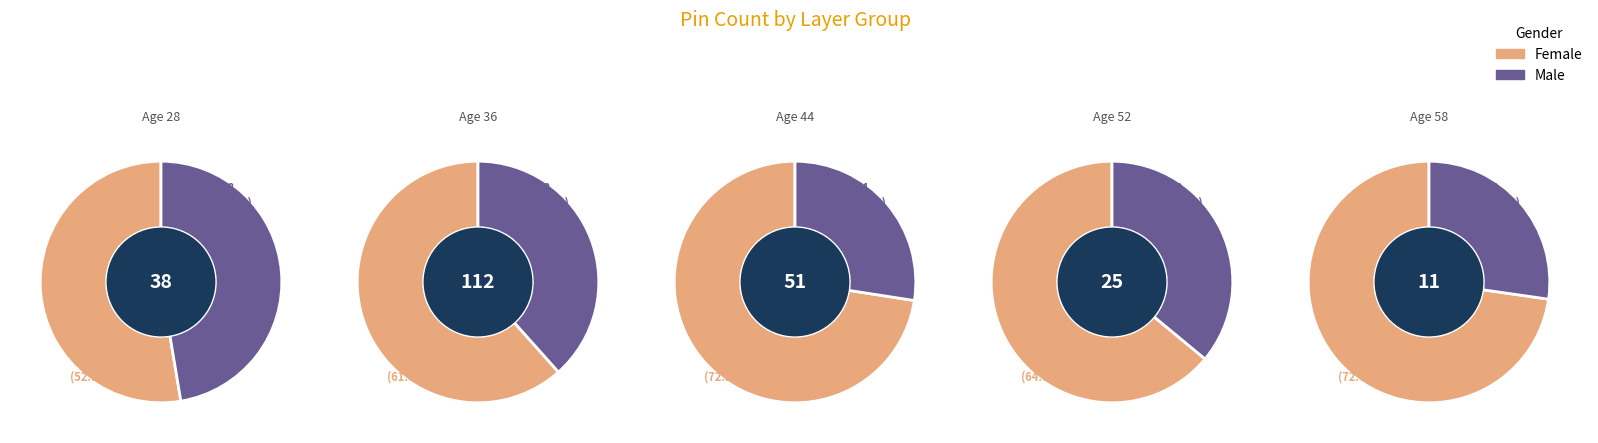

Which has a higher value, 2 or 4?

2